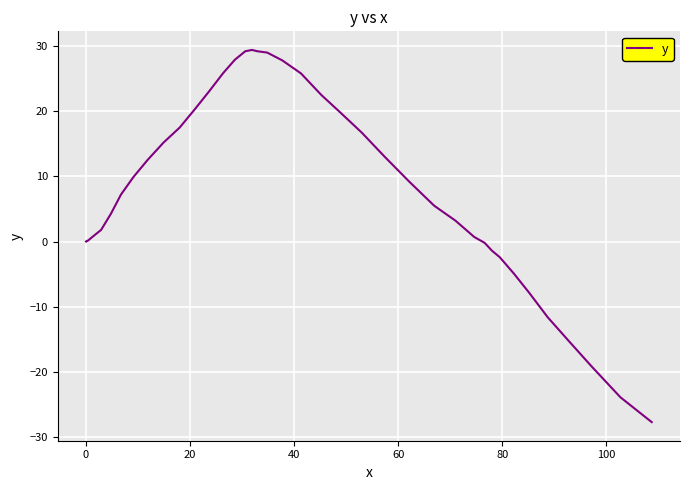

How many distinct data groups are displayed?

1